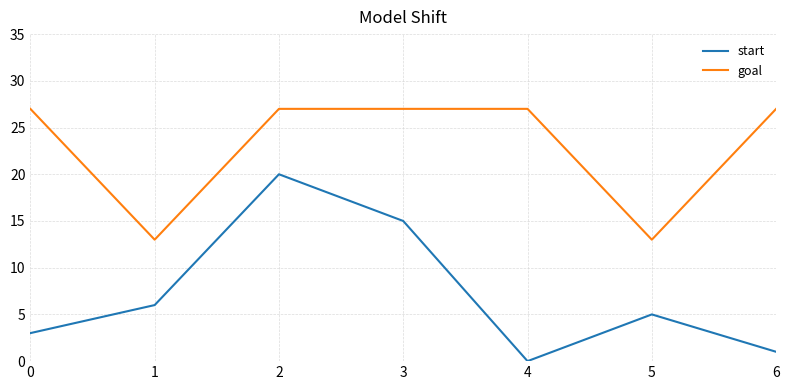

List the series in order of their overall mean, lowest first.

start, goal